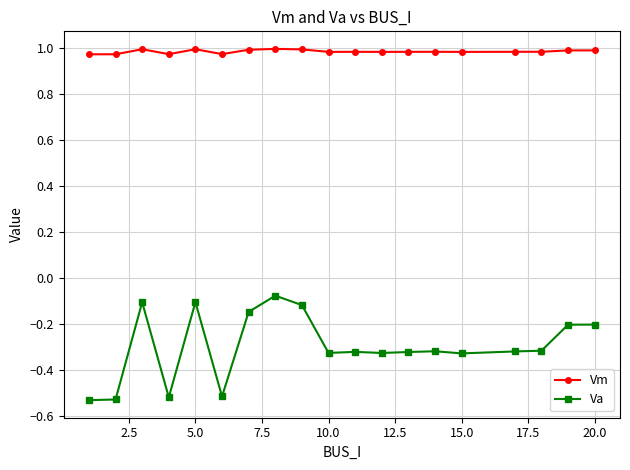

What is the difference between the second highest and minimum values in the Va series?

0.4